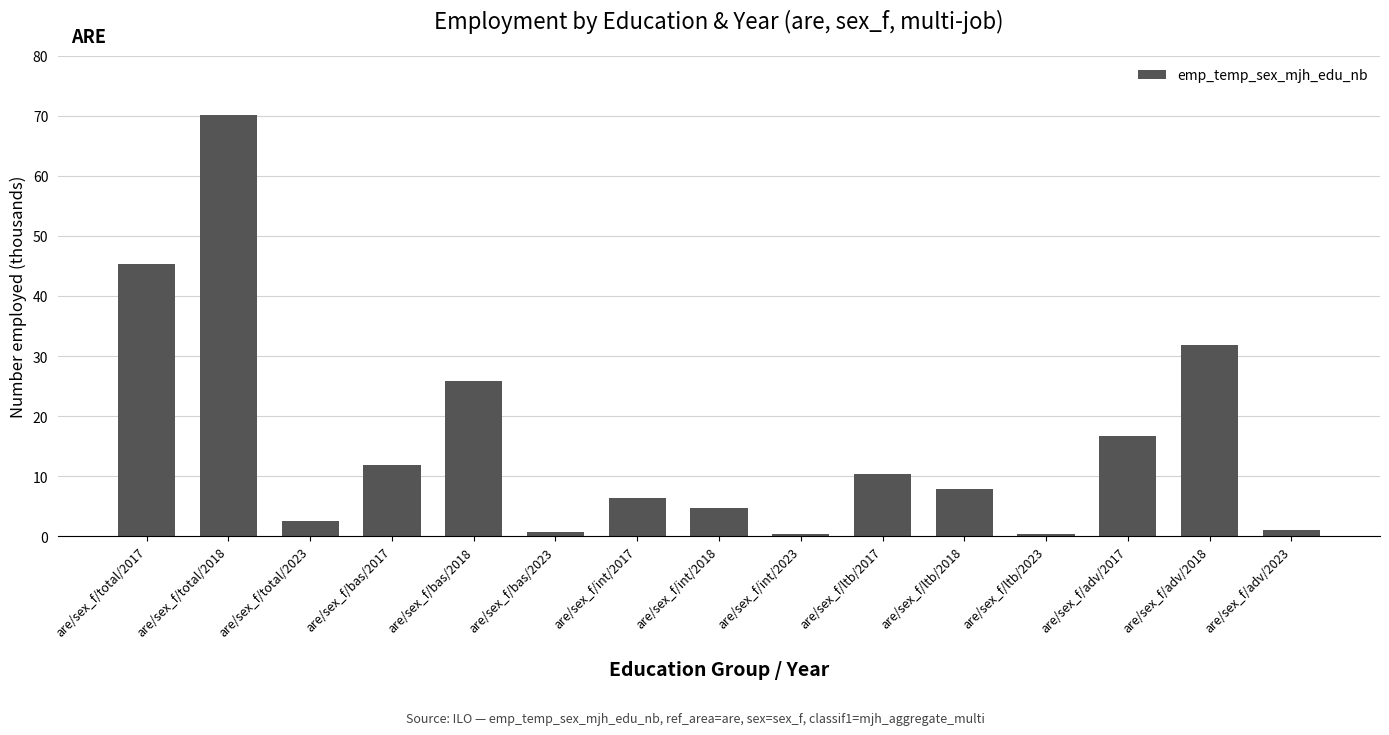

Read the value at are/sex_f/bas/2017.

11.8